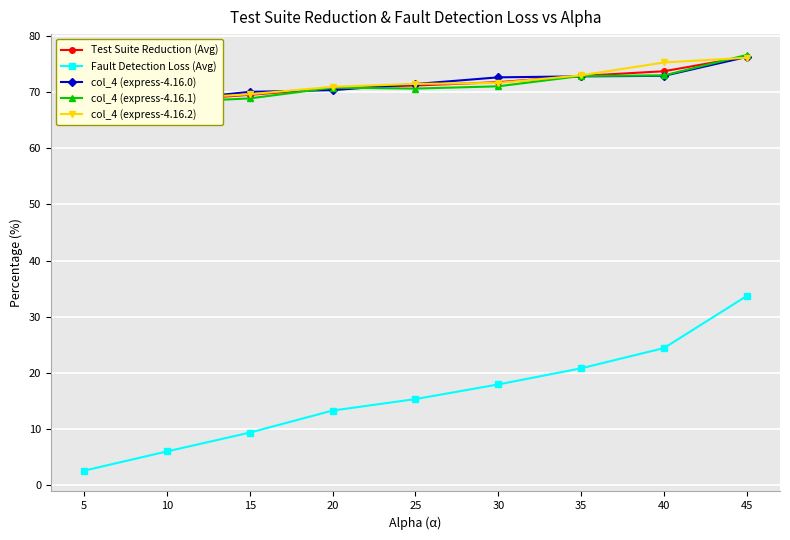

How many times do Test Suite Reduction (Avg) and col_4 (express-4.16.0) cross each other?

4